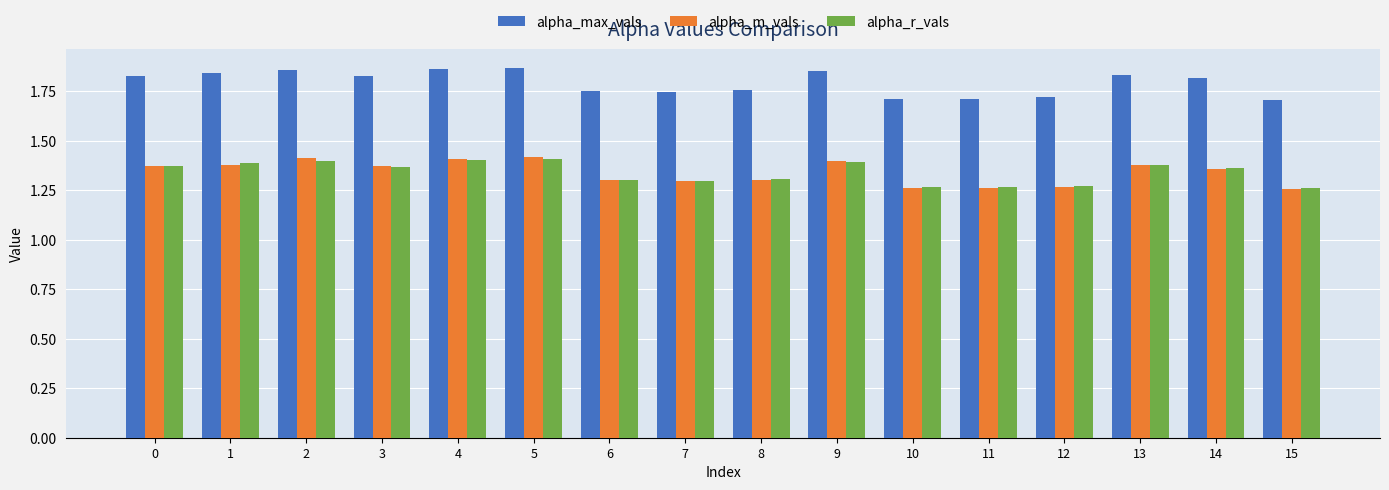

Is it true that alpha_max_vals equals 1.8 at 13?

True